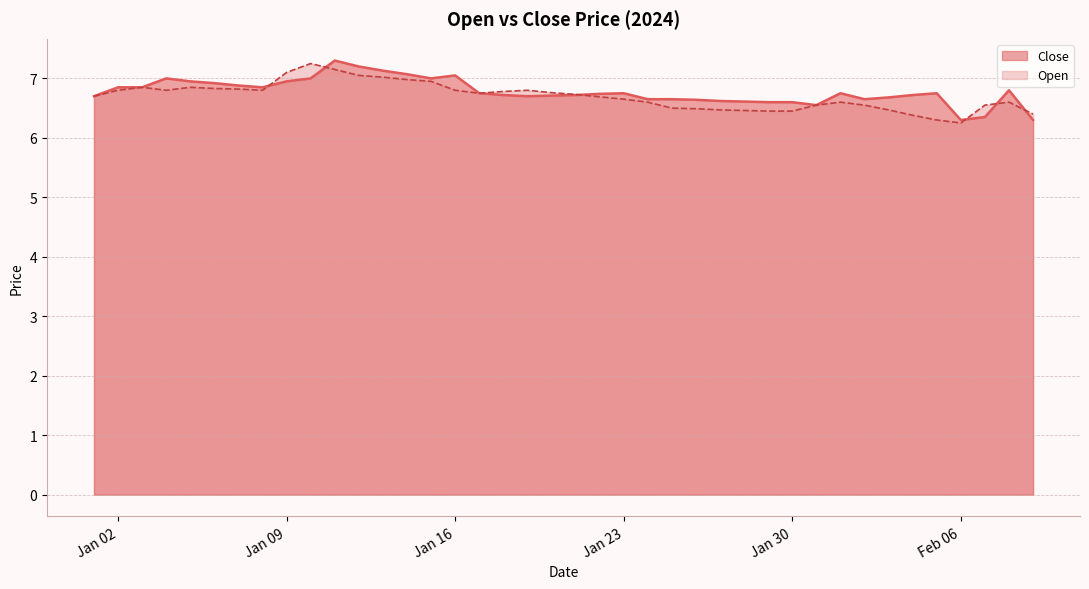

Does the chart have visible grid lines?

Yes